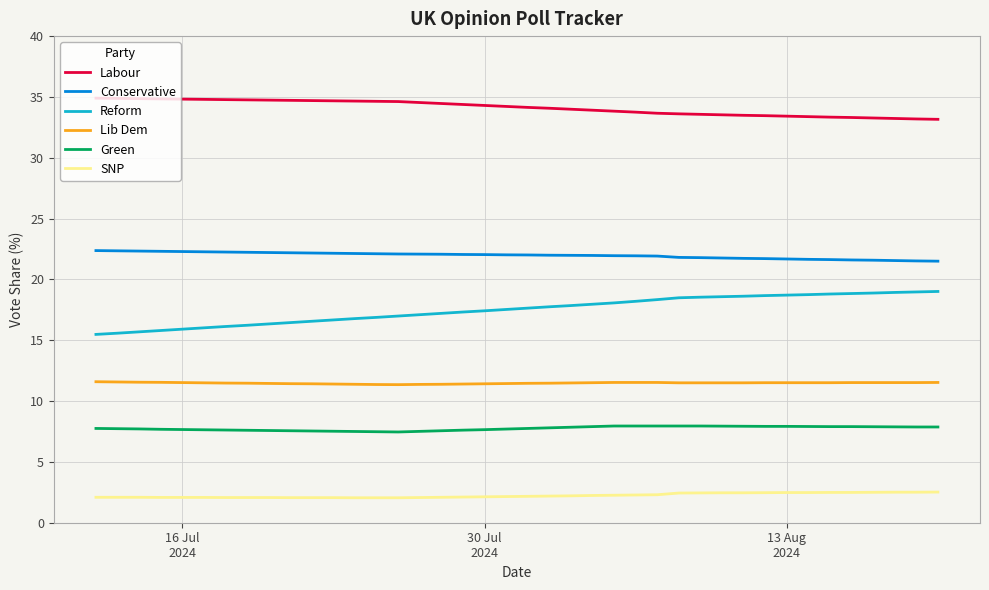

What is the sum of all SNP values?

89.5